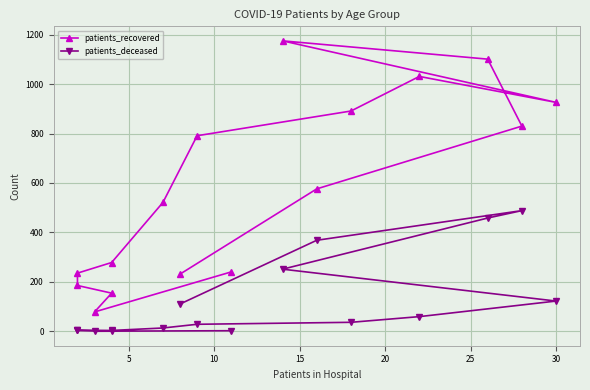

The patients_deceased series shows -151 at 10. True or false?

False